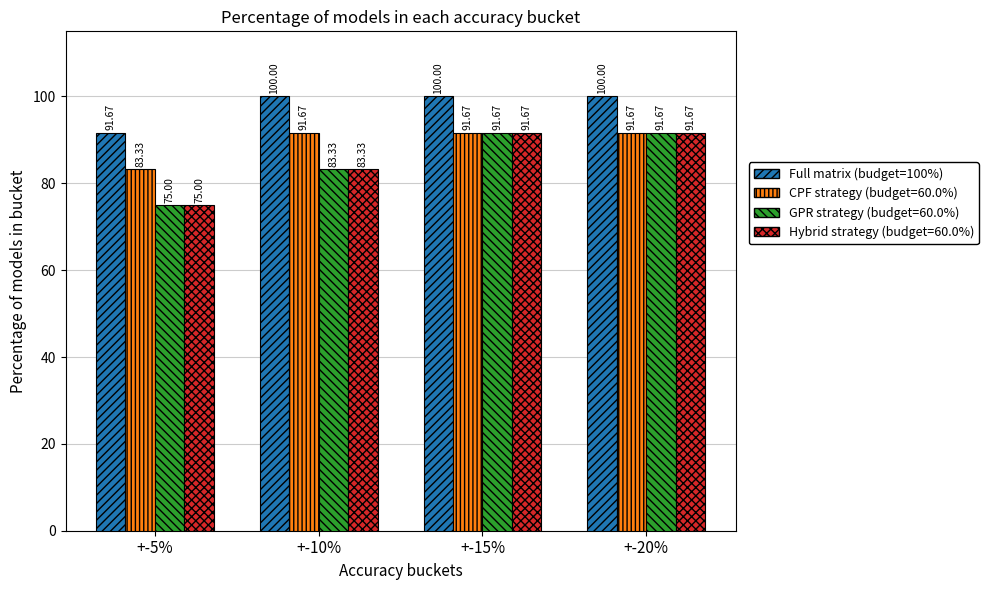

What is the total value across all series at +-10%?

358.3